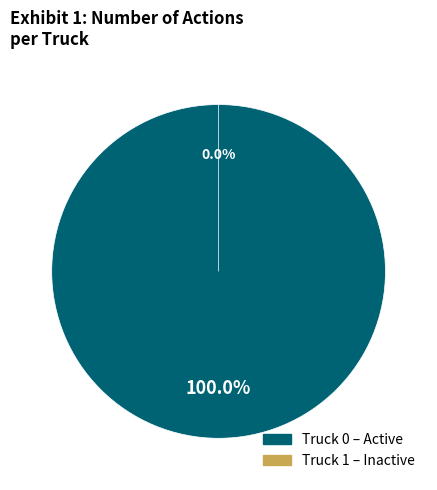

Which has a higher value, Truck 1 or Truck 0?

Truck 0